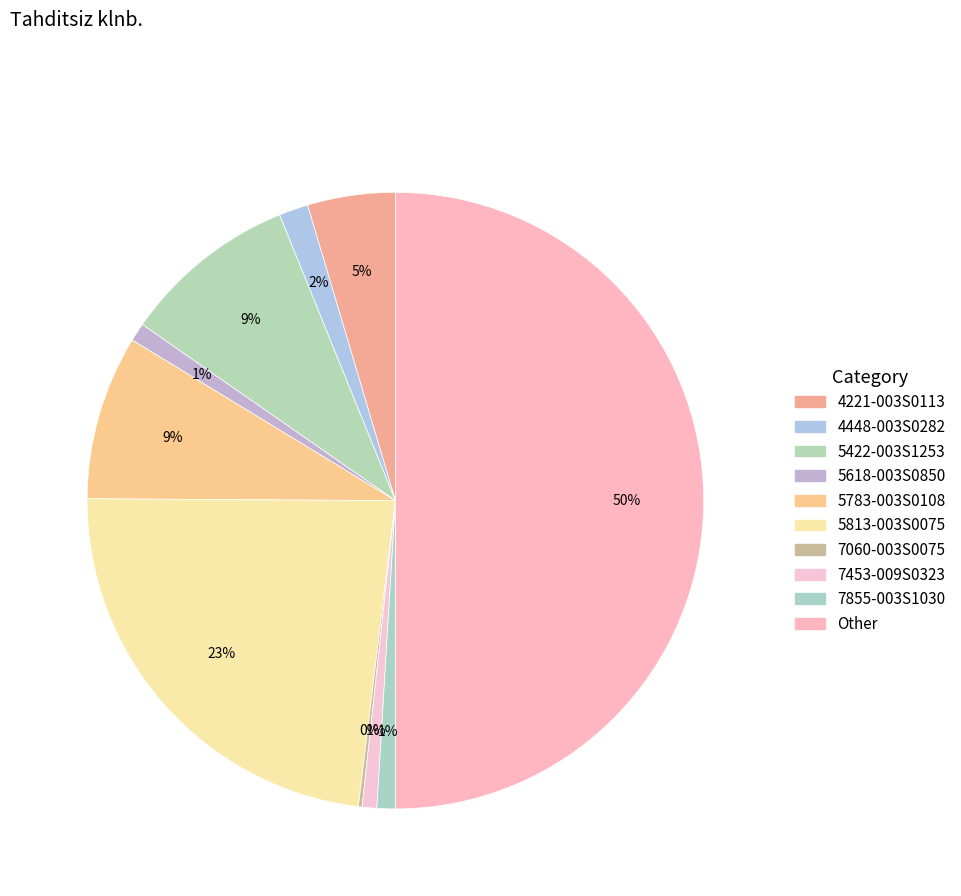

Between Other and 5618-003S0850, which is larger?

Other